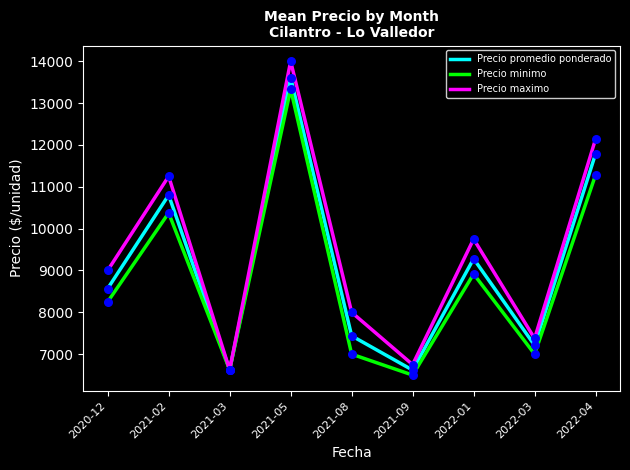

What are all the series names shown in the legend?

Precio promedio ponderado, Precio minimo, Precio maximo